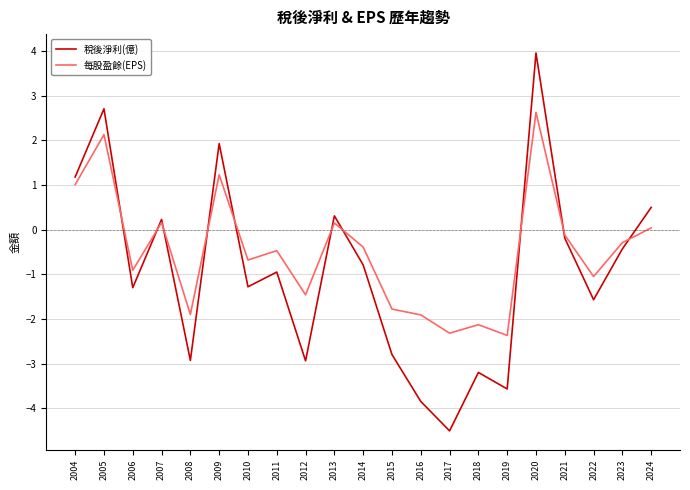

What is the sum of the 稅後淨利(億) values at 2016 and 2004?

-2.7